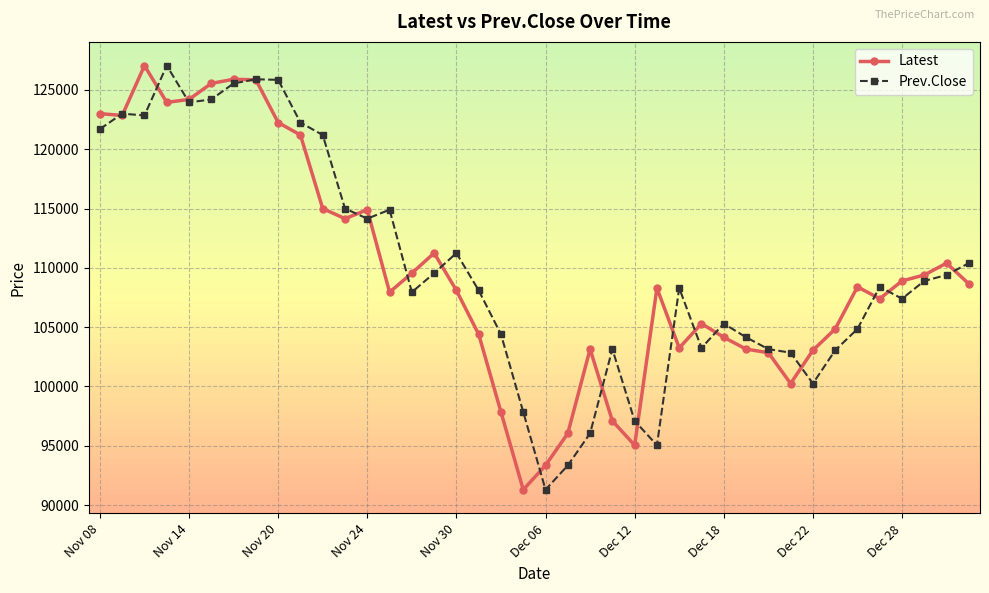

What is the average value of the Prev.Close series?

110058